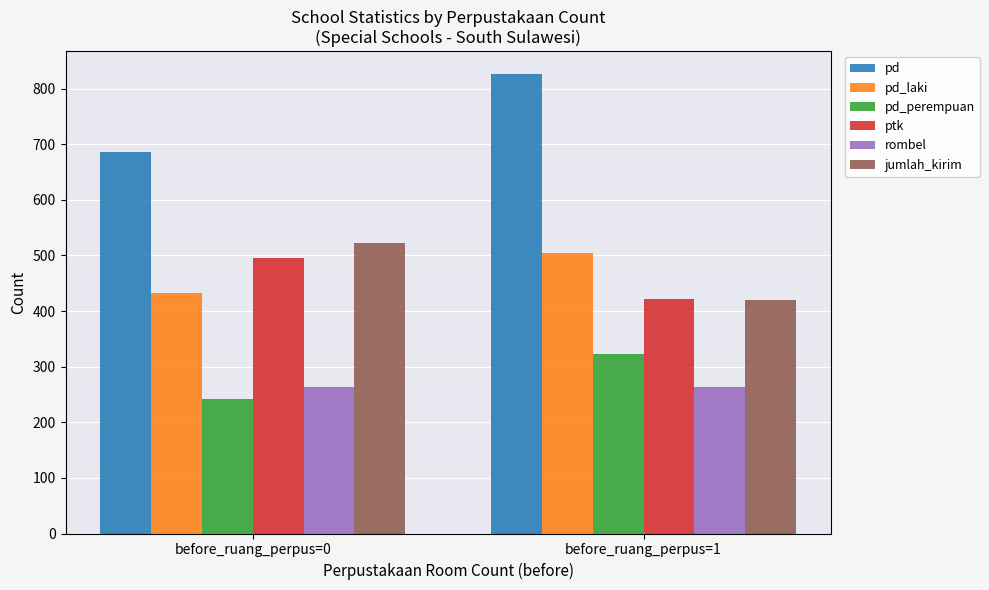

Are the bars grouped side by side (vs. stacked)?

Yes